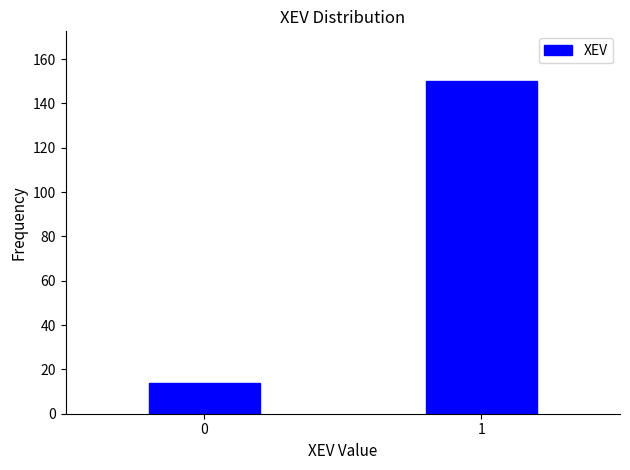

Reading right to left, list all the values displayed in this chart.

150	14